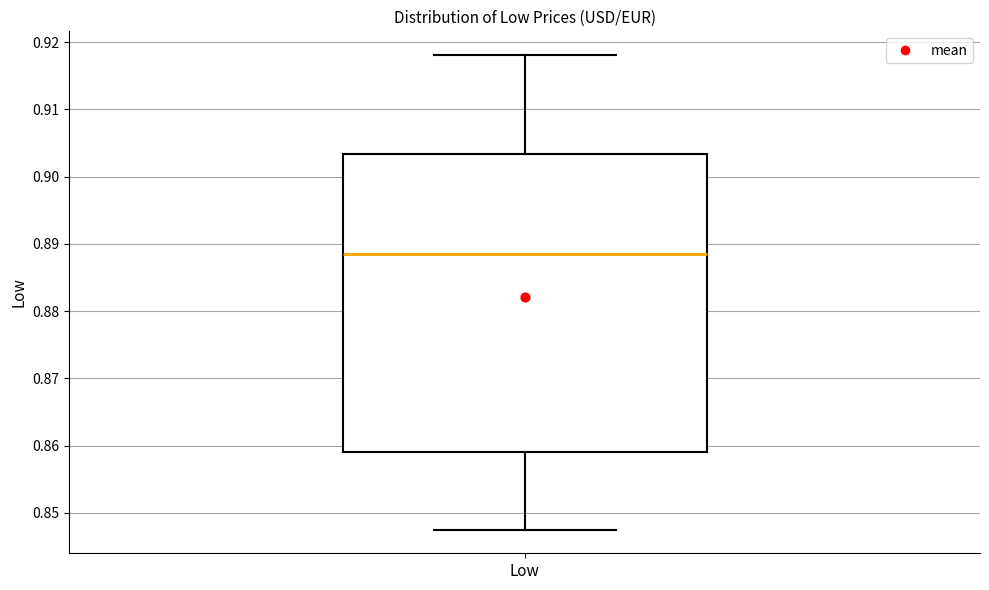

Where does the lower whisker of the box for Low end on the y-axis? The values are not printed on the chart, so give them approximately, as read against the axis.

0.848